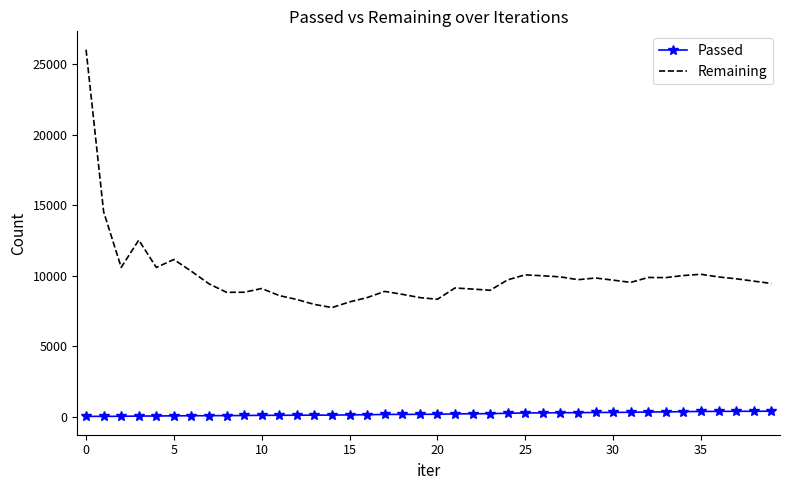

Which series has the widest spread of values?

Remaining